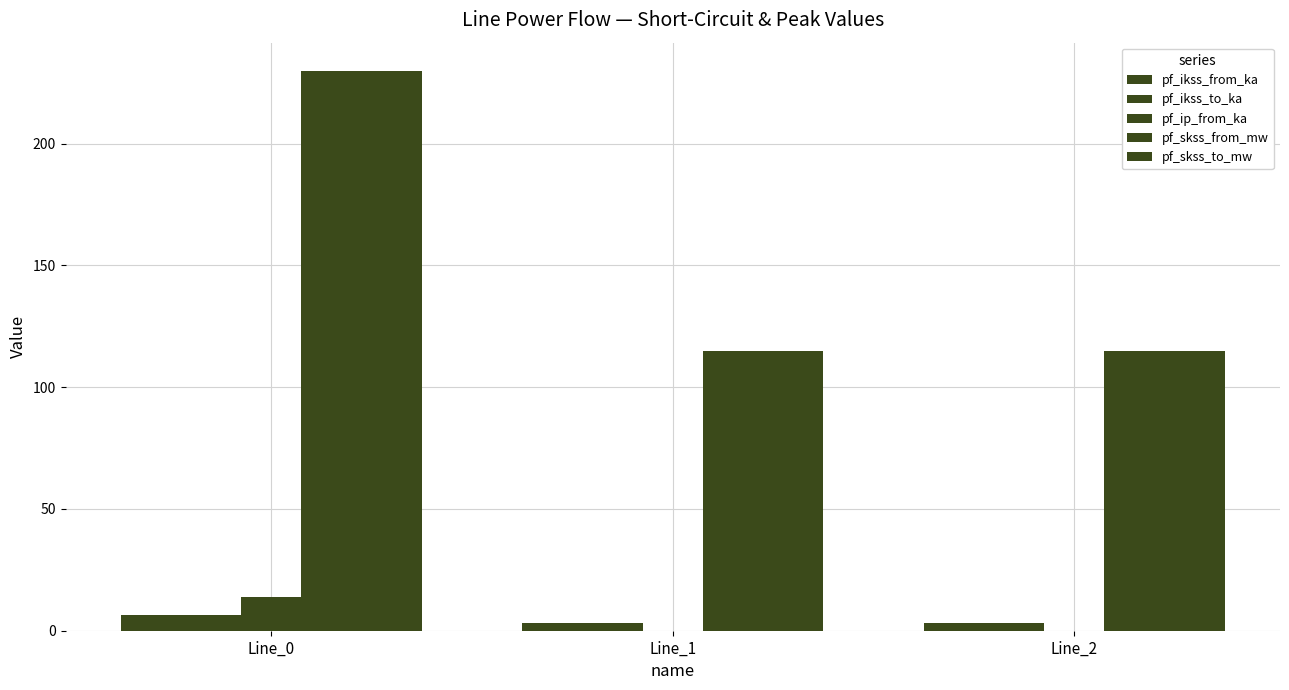

How many data points does each series have?

3